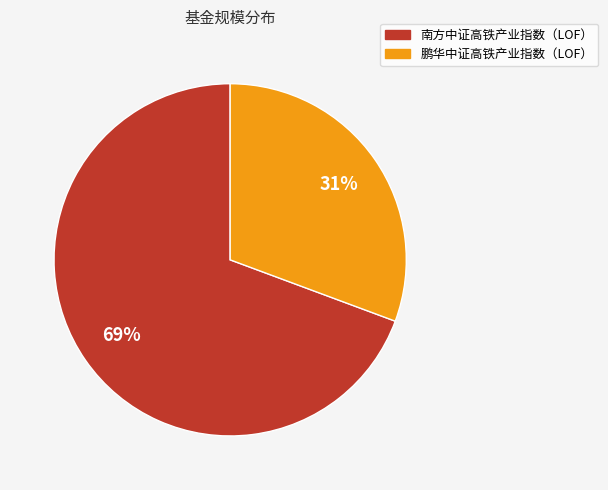

Between 鹏华中证高铁产业指数（LOF） and 南方中证高铁产业指数（LOF）, which is larger?

南方中证高铁产业指数（LOF）